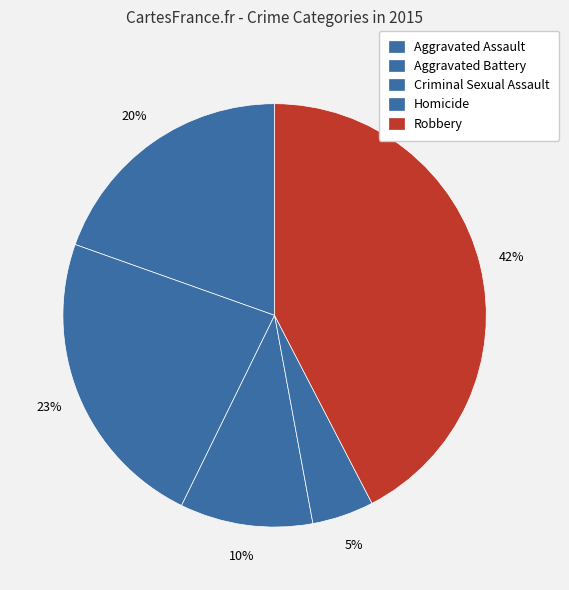

What is the total percentage of Homicide and Criminal Sexual Assault?

14.9%